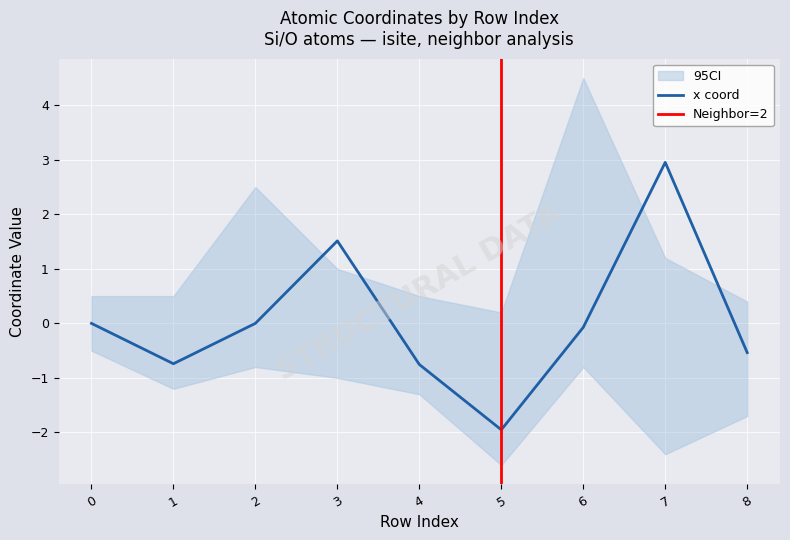

At which category is the sum across all series the highest?

6